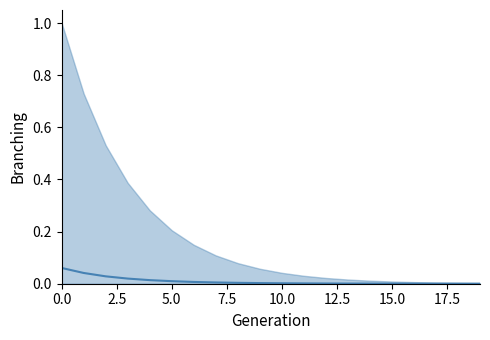

Reading right to left, what are all the values shown in this chart?

0.0	0.0	0.0	0.0	0.0	0.0	0.0	0.0	0.0	0.0	0.0	0.0	0.0	0.0	0.0	0.0	0.0	0.0	0.0	0.1